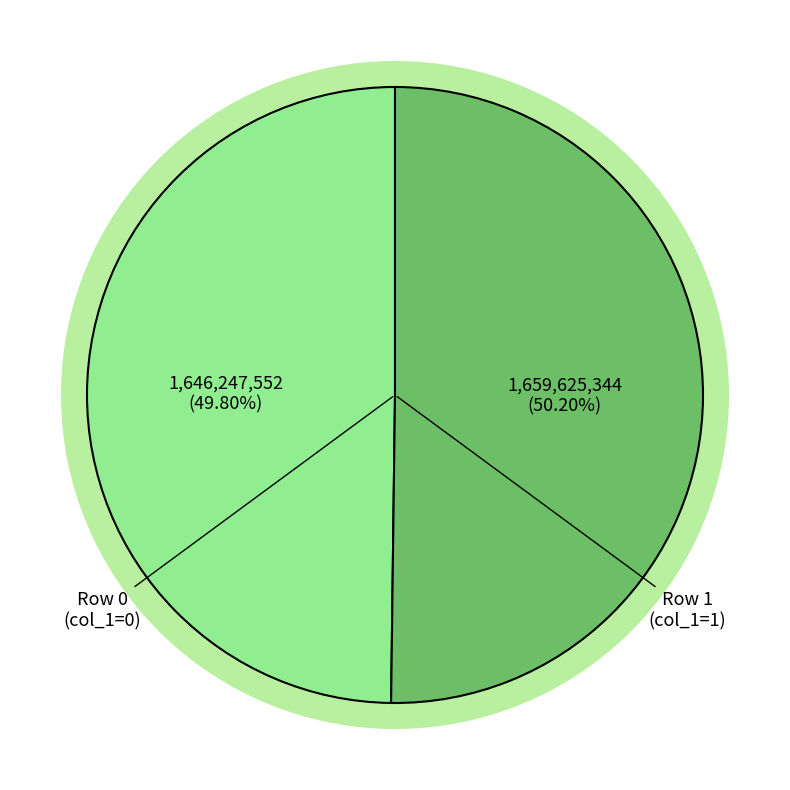

Rank the categories by value from highest to lowest.

1659625409, 1646247767